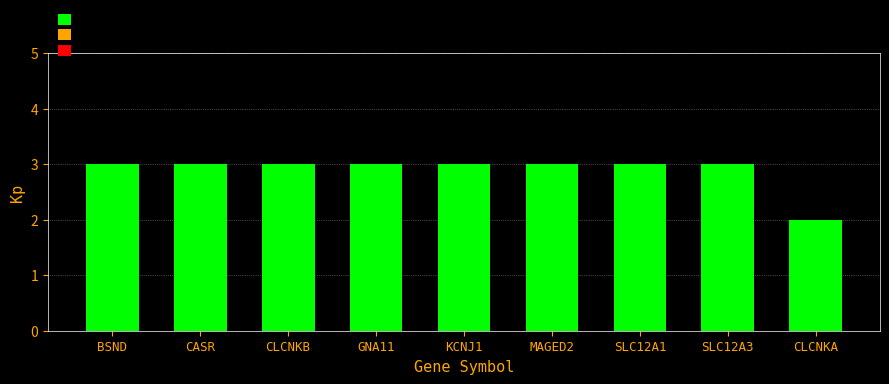

What is the label of the 2nd bar from the left?

CASR